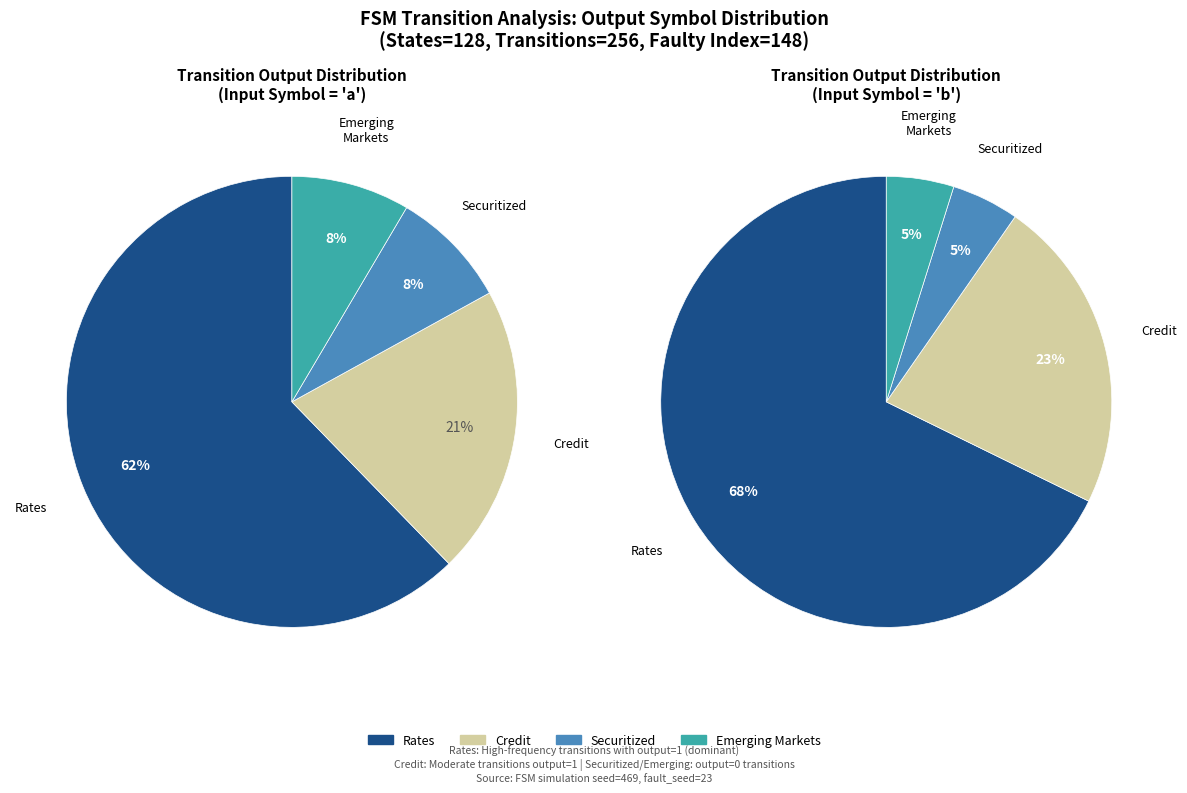

Is it true that values_a is 60% of the pie?

False